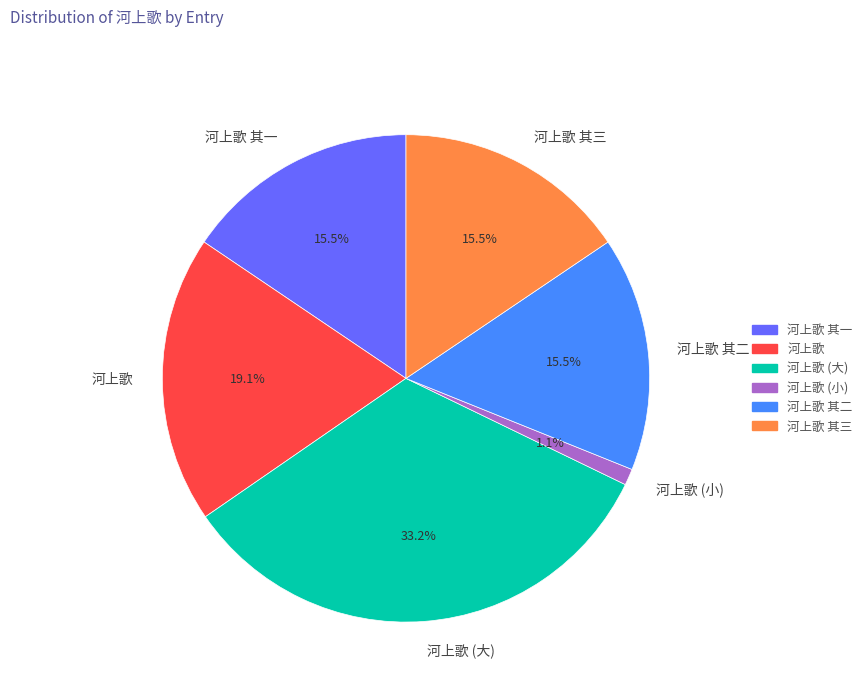

What percentage is NOT represented by 河上歌?

80.9%